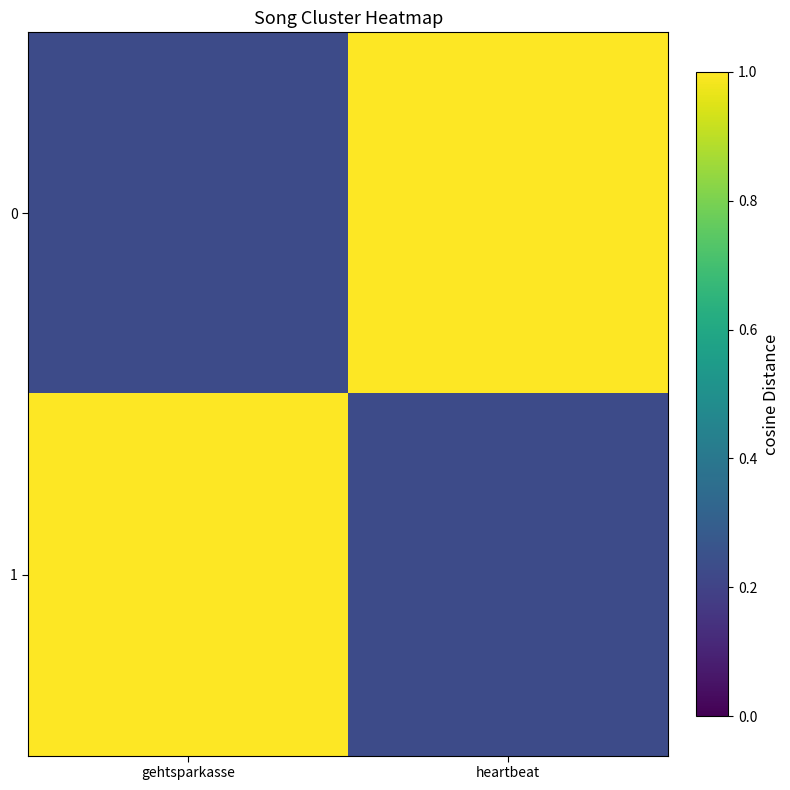

How many data points does each series have?

2